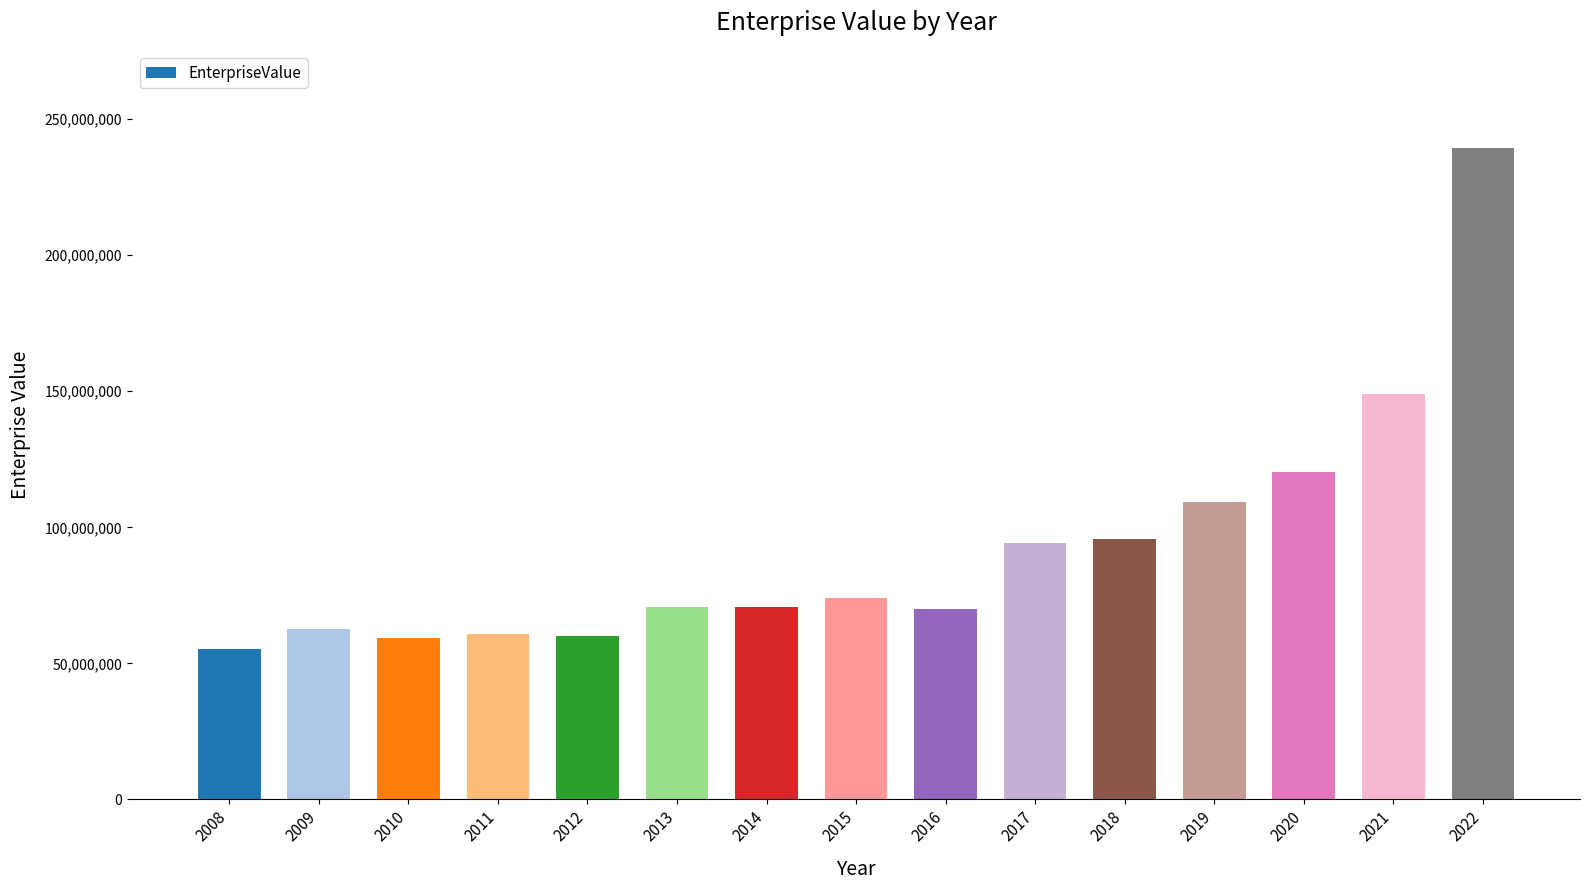

What is the smallest value displayed?

55196148.5